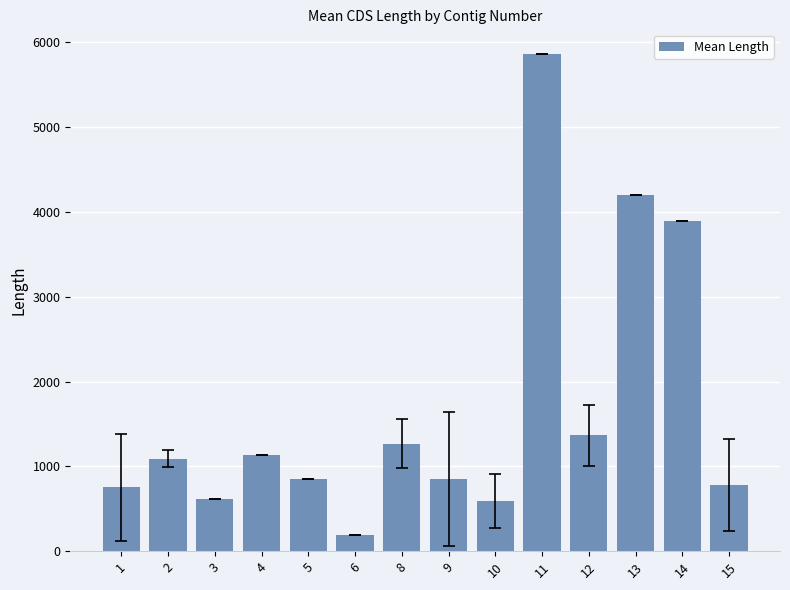

Where does the data first go above 1091?

2